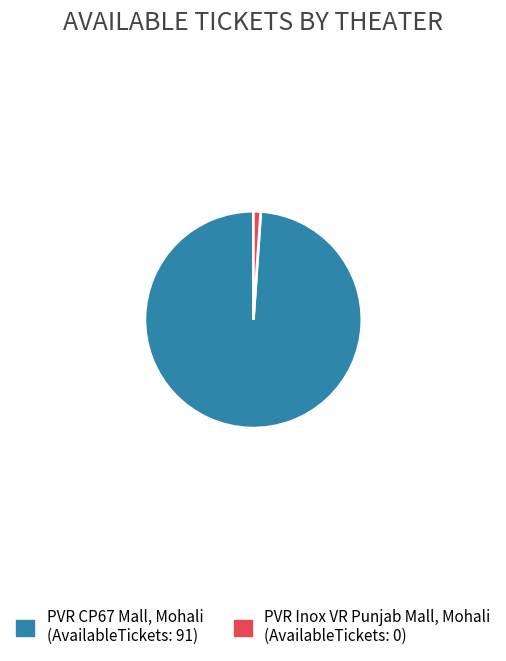

What is the majority slice?

PVR CP67 Mall, Mohali